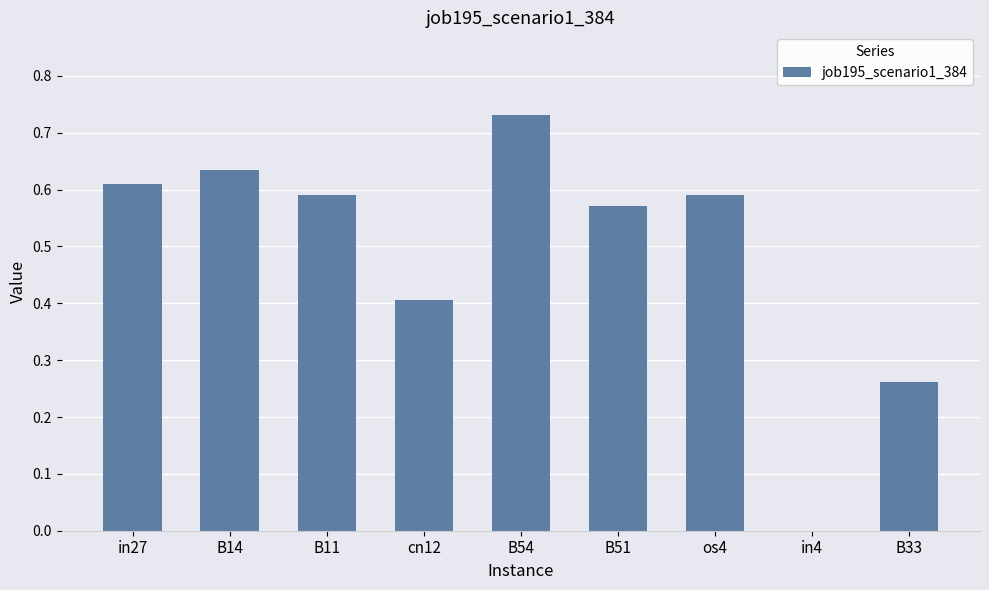

Count the values in the range 0 to 1.

9